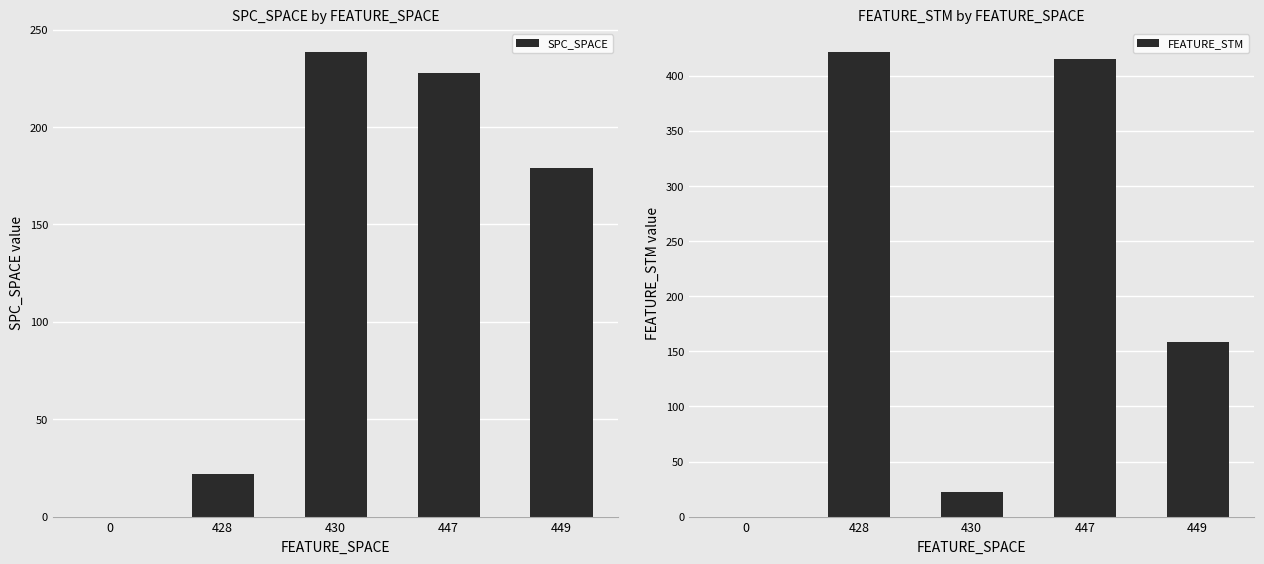

How many bars are there in total?

10